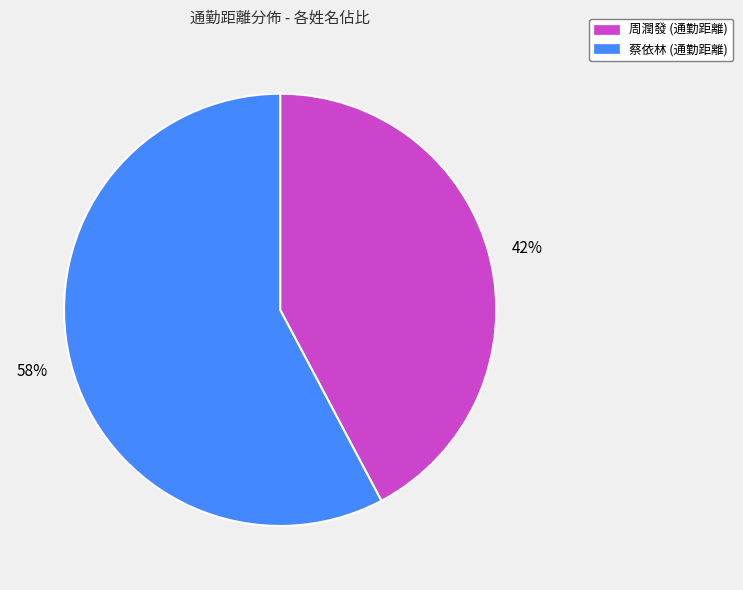

Is there a majority slice in this chart?

Yes